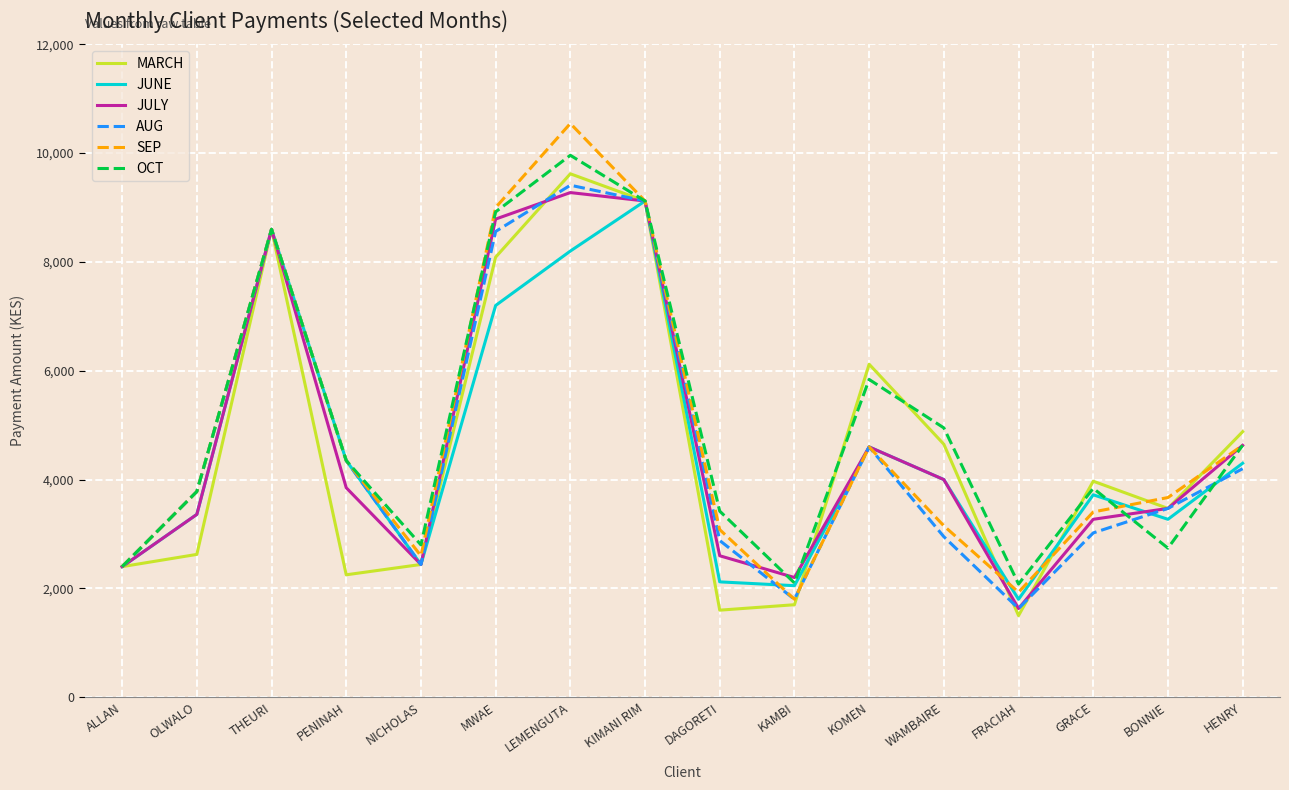

Where is OCT nearest to the value 6020?

KOMEN